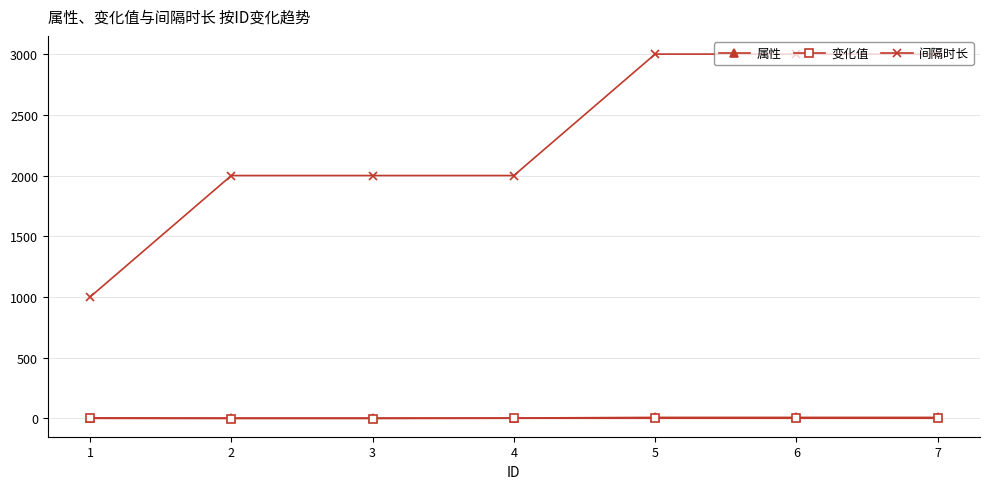

Is the value of 变化值 at 7 greater than the value of 间隔时长 at 3?

No